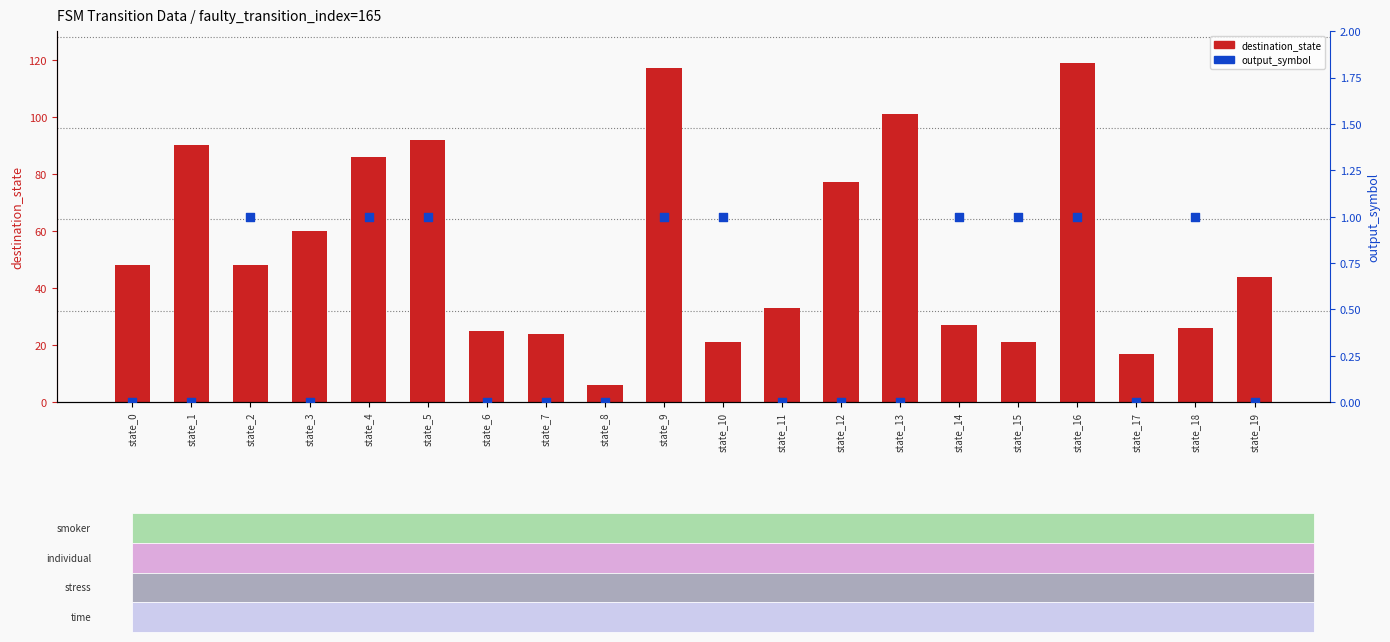

What are all the series names shown in the legend?

destination_state, output_symbol